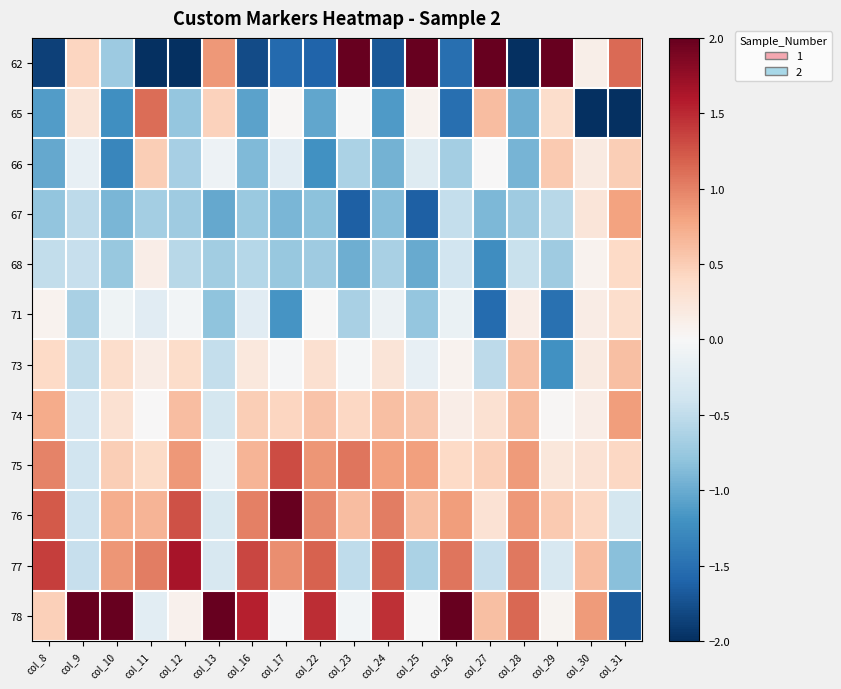

At how many categories does at least one series exceed 2?

8